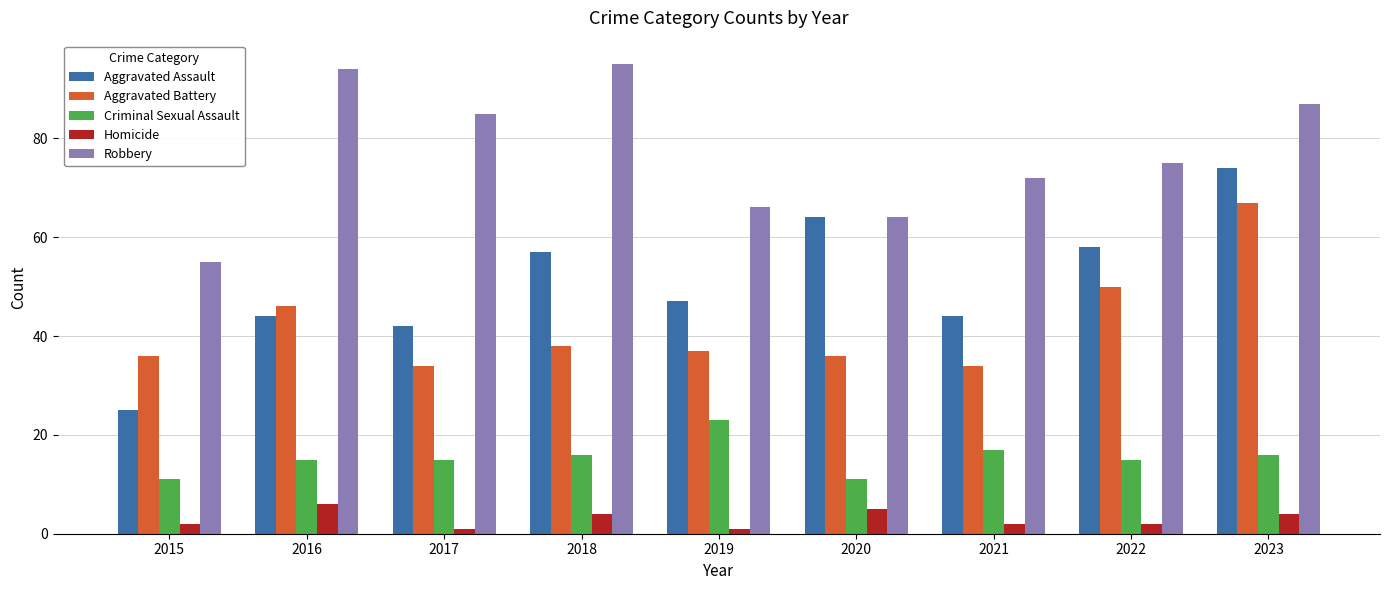

Count the number of data series in this chart.

5